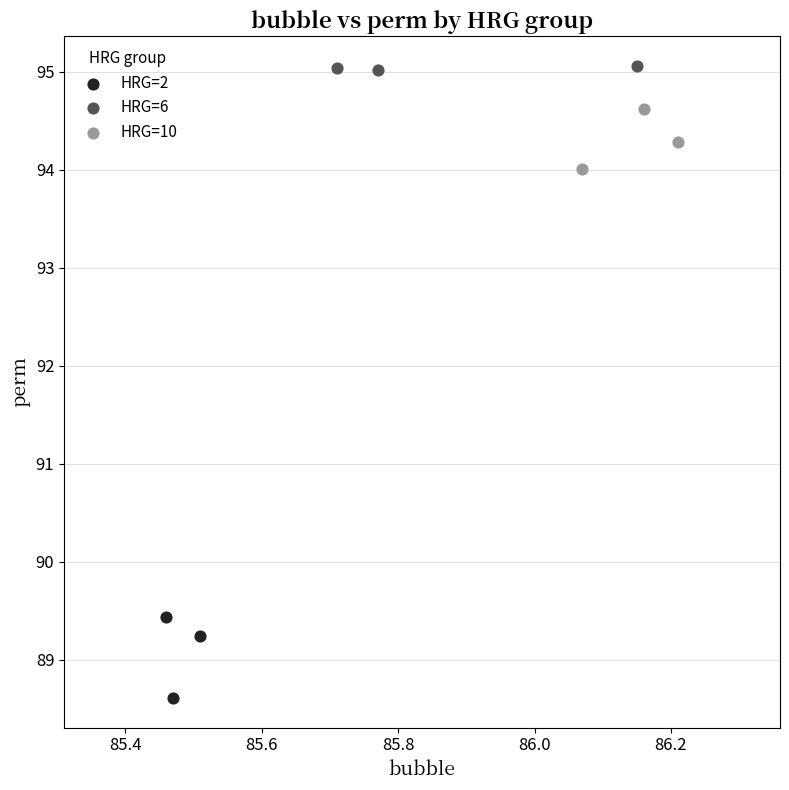

Which series reaches the minimum Y coordinate?

HRG=2